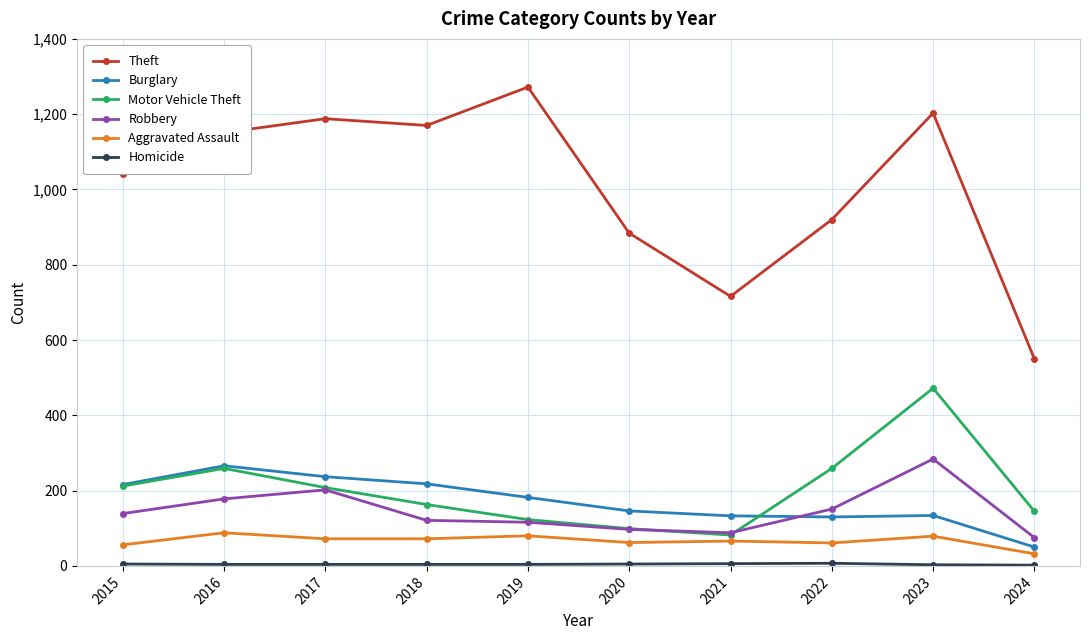

Which series has the largest range (max minus min)?

Theft